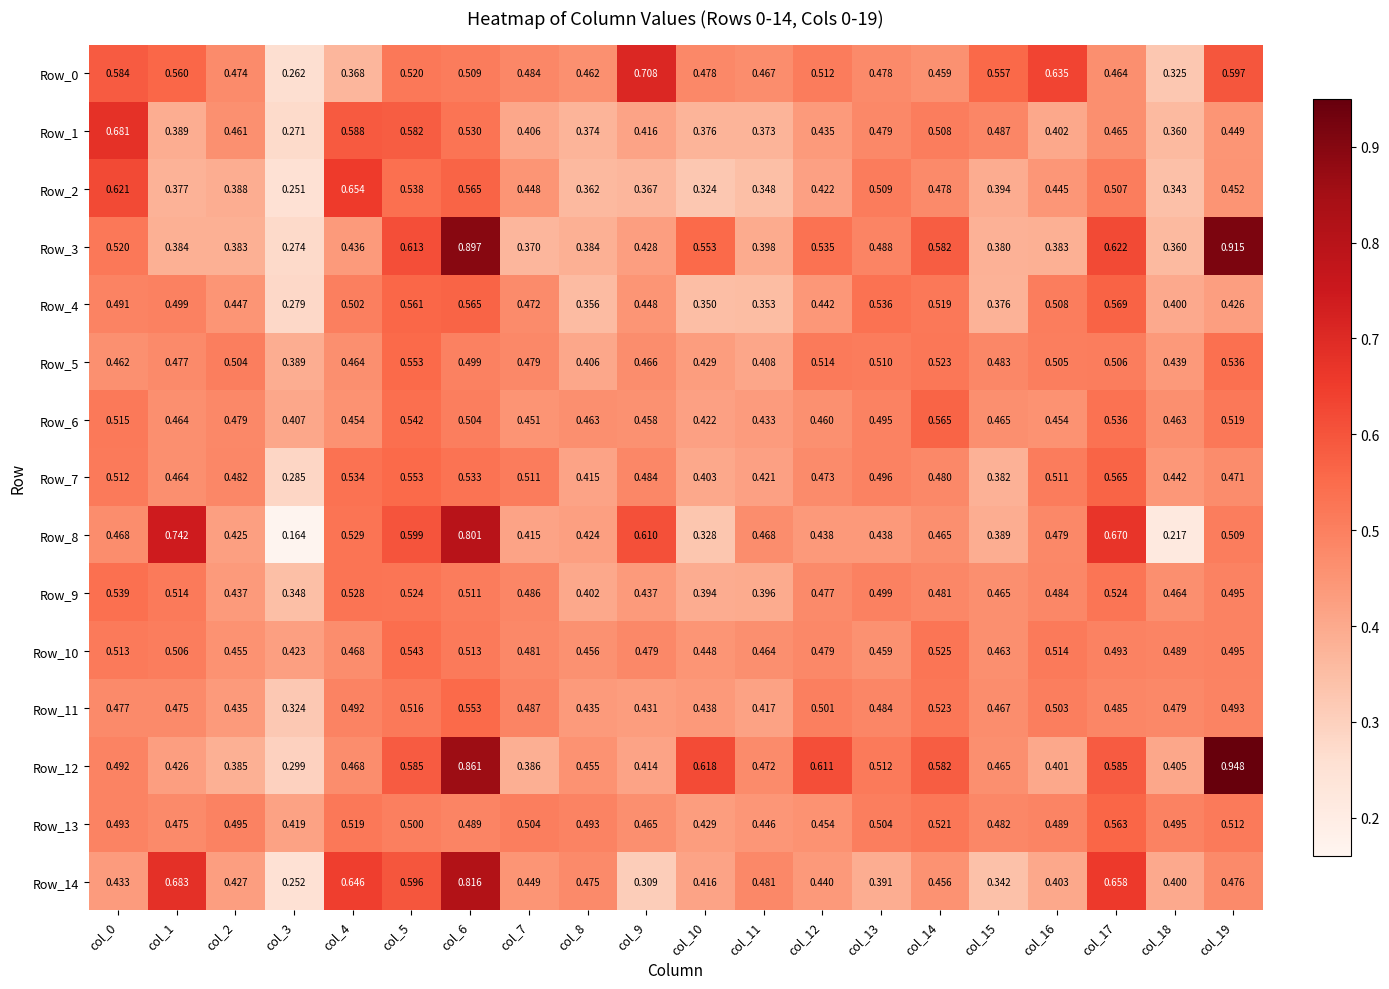

Is the value of Row_3 at col_7 greater than the value of Row_2 at col_17?

No